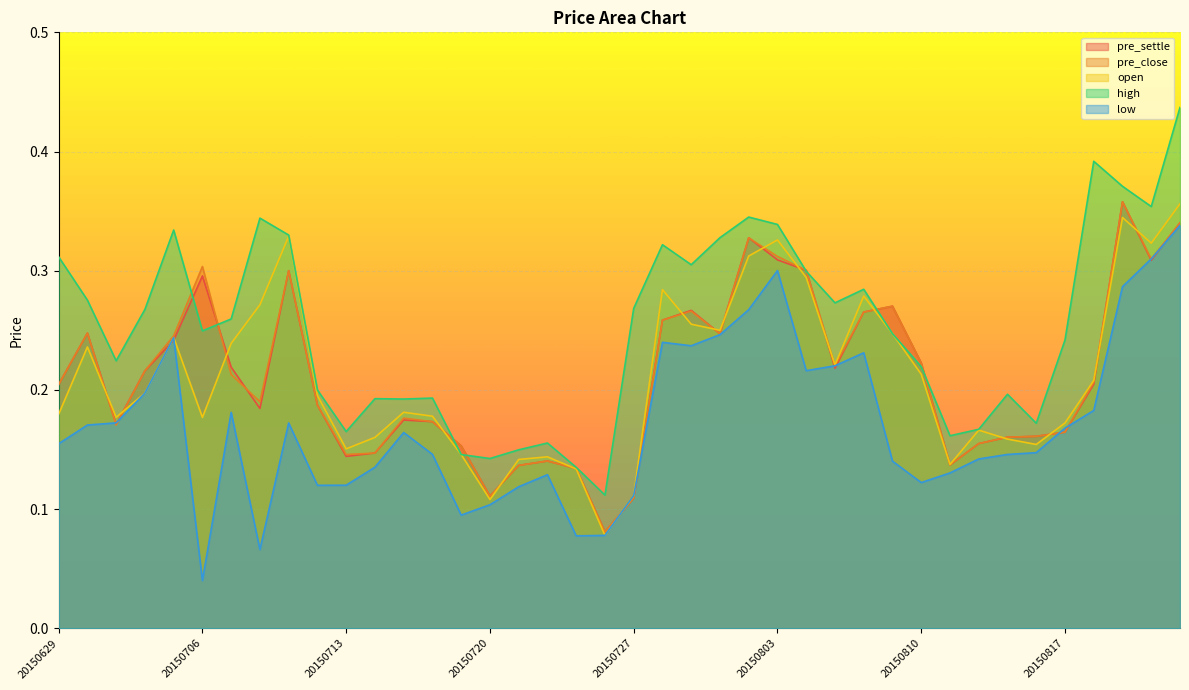

Where is pre_close nearest to the value 0?

20150724